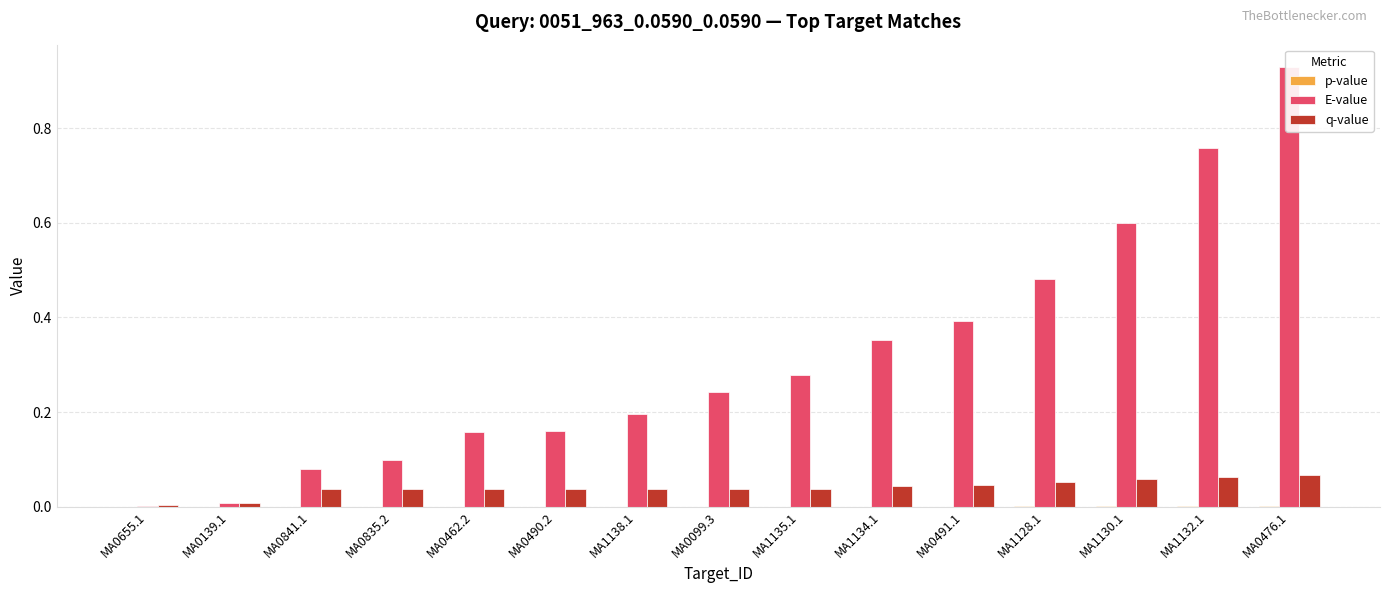

What is the label of the 9th bar from the left?

MA1135.1